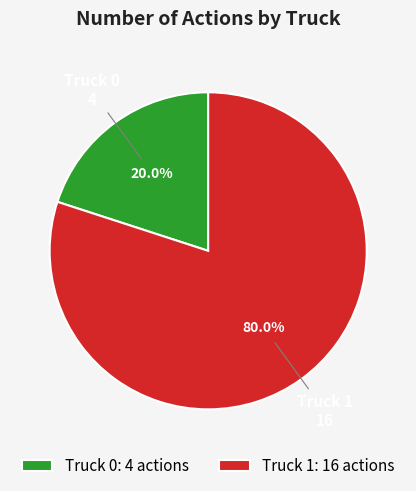

Which has a higher value, Truck 1 or Truck 0?

Truck 1